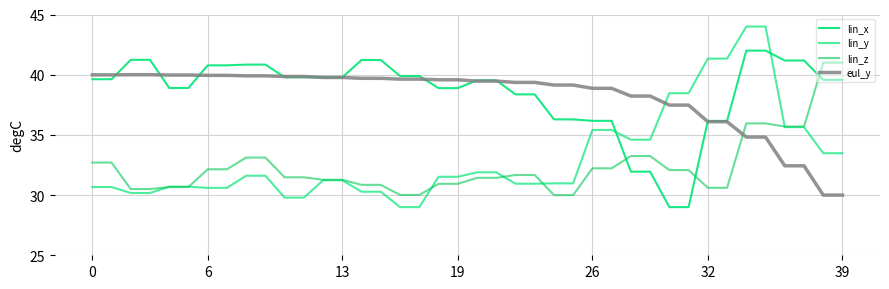

What is the value of the lin_z point at the 37th from the left?

35.7